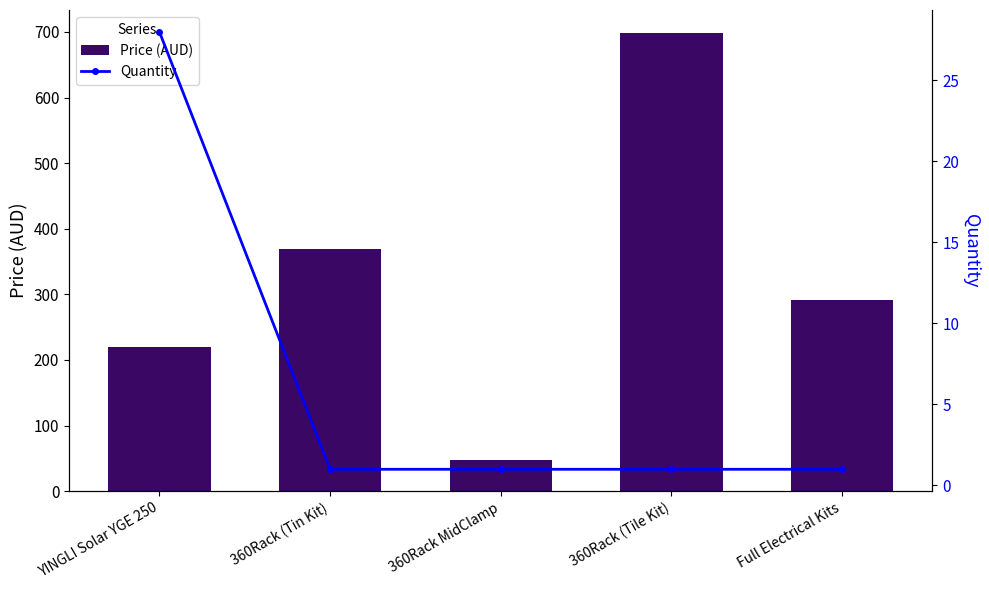

At which category is the sum across all series the highest?

360Rack (Tile Kit)